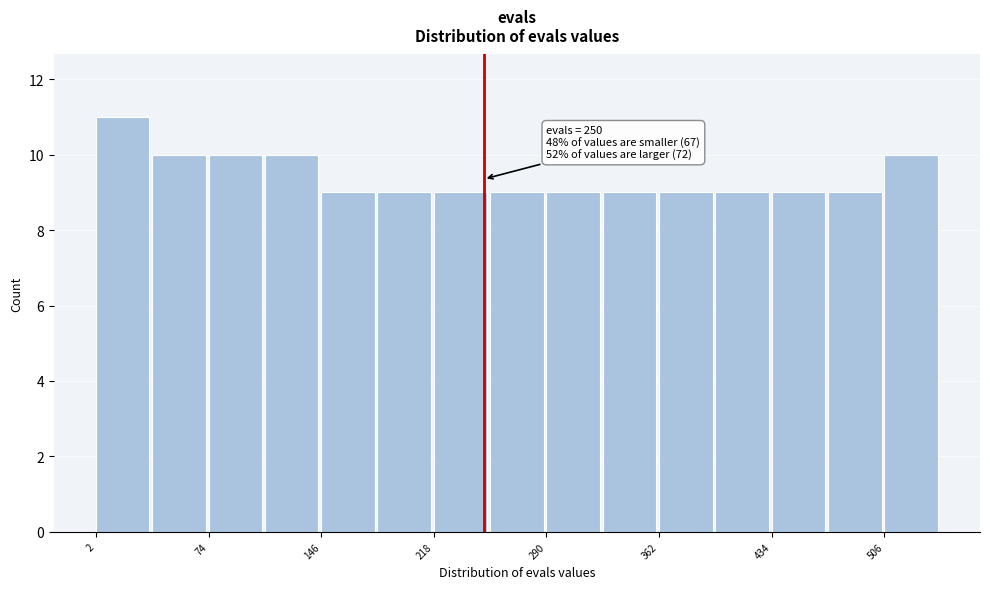

Around what value on the x-axis is the tallest bar? Give the approximate position of its centre, as read against the axis.

20